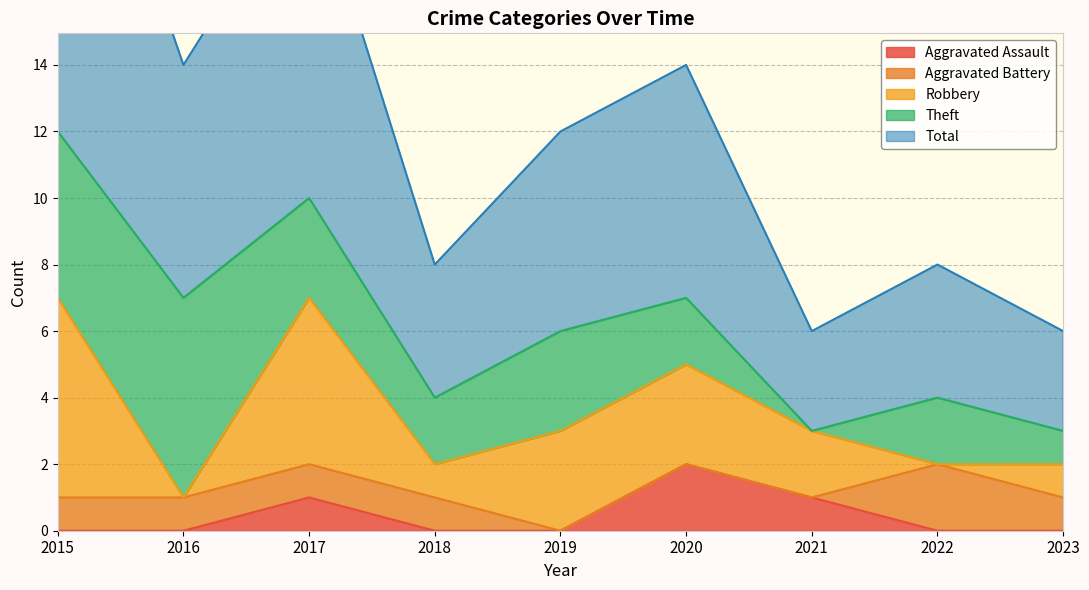

What is the spread (max minus min) of values at 2016?

7